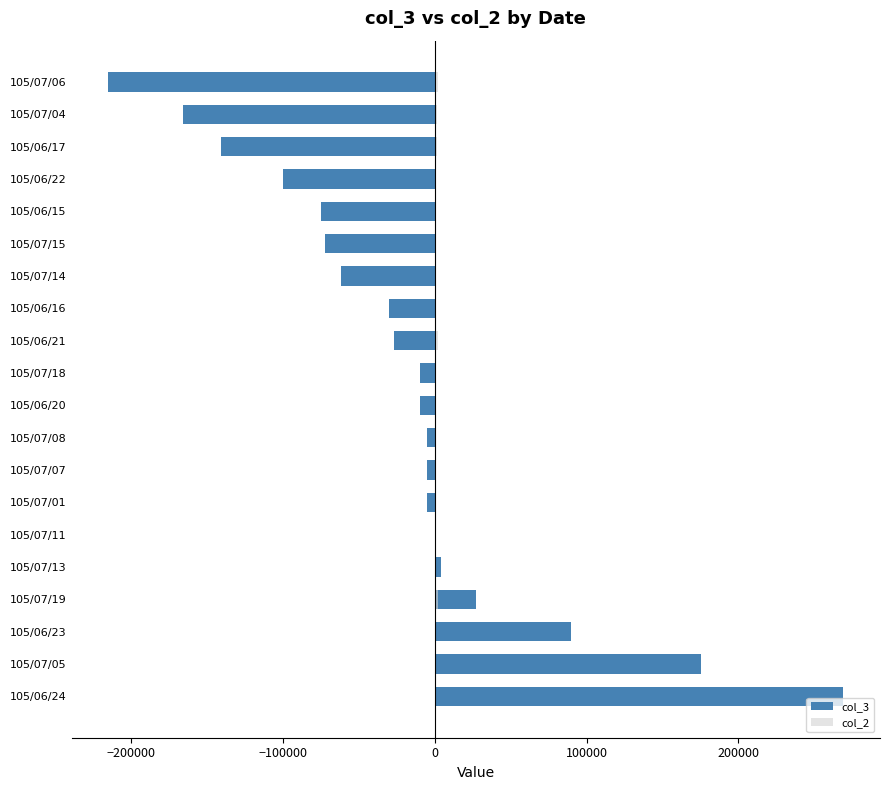

The value of col_2 at 105/07/18 is 42. True or false?

False